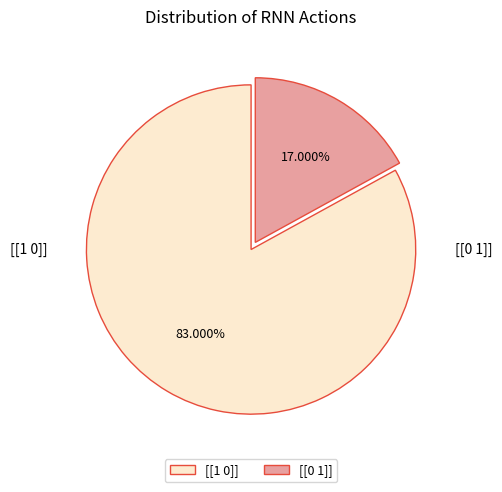

What percentage is NOT represented by [[1 0]]?

17.0%